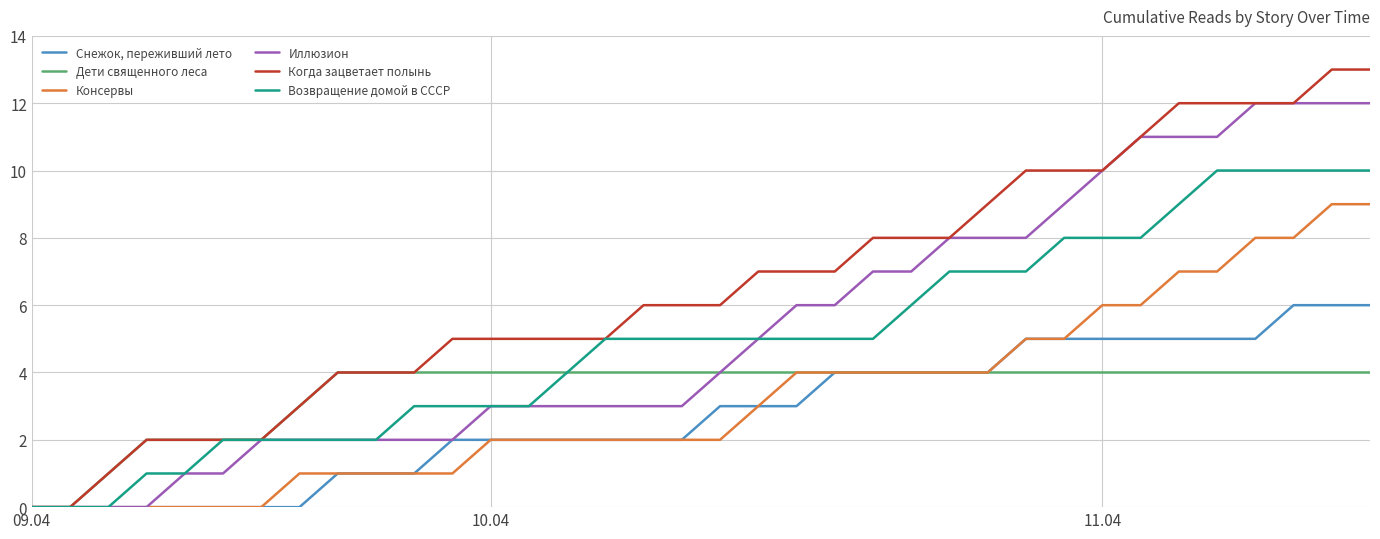

Which series has the largest total across all categories?

Когда зацветает полынь